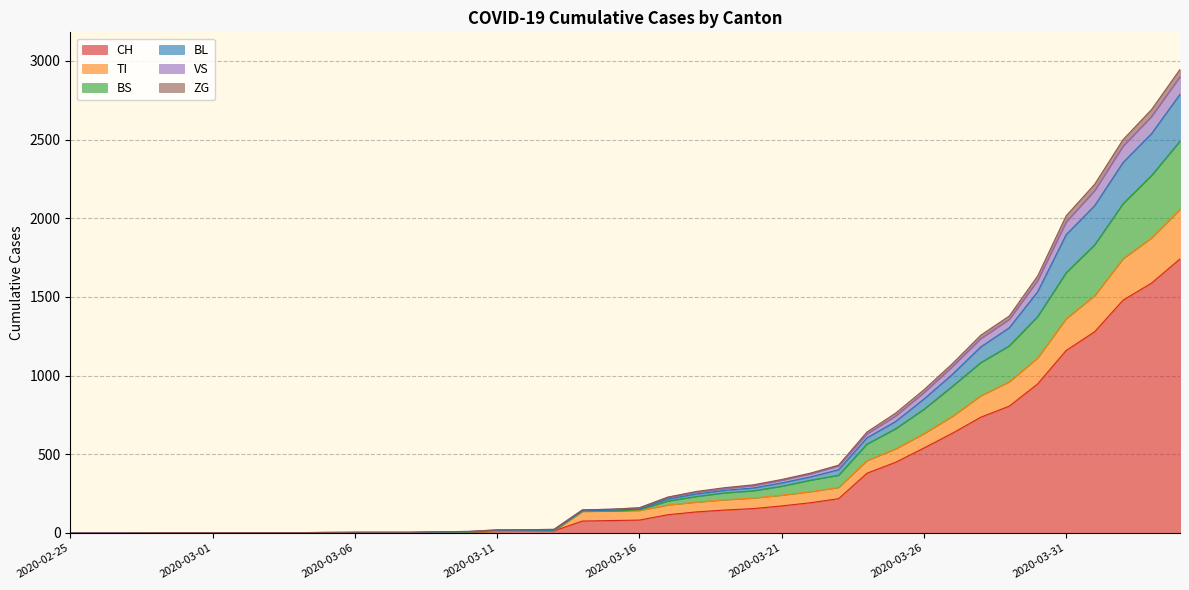

What are all the series names shown in the legend?

CH, TI, BS, BL, VS, ZG